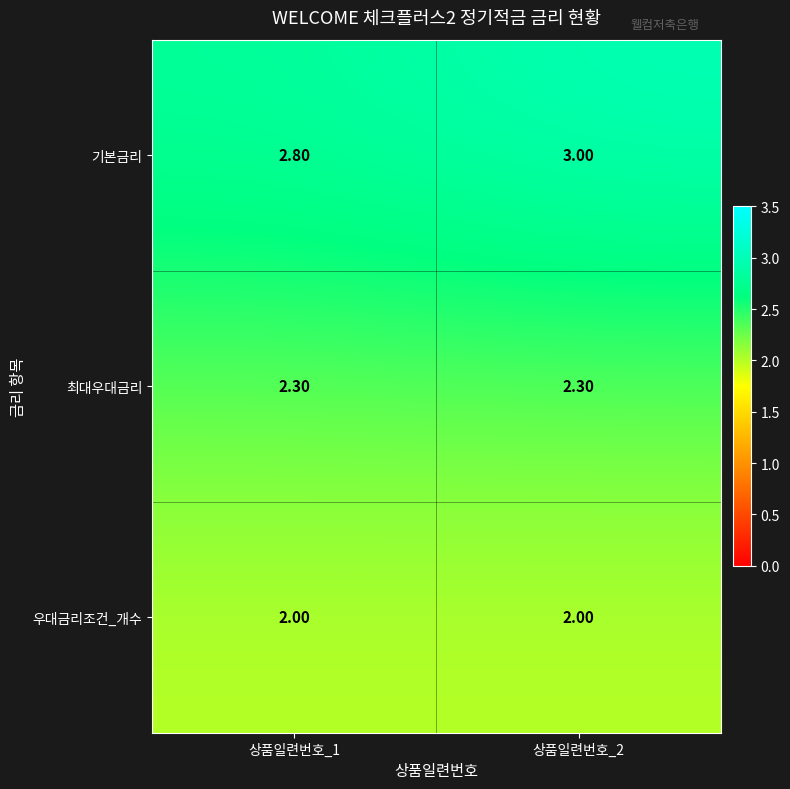

Which series has the widest spread of values?

기본금리